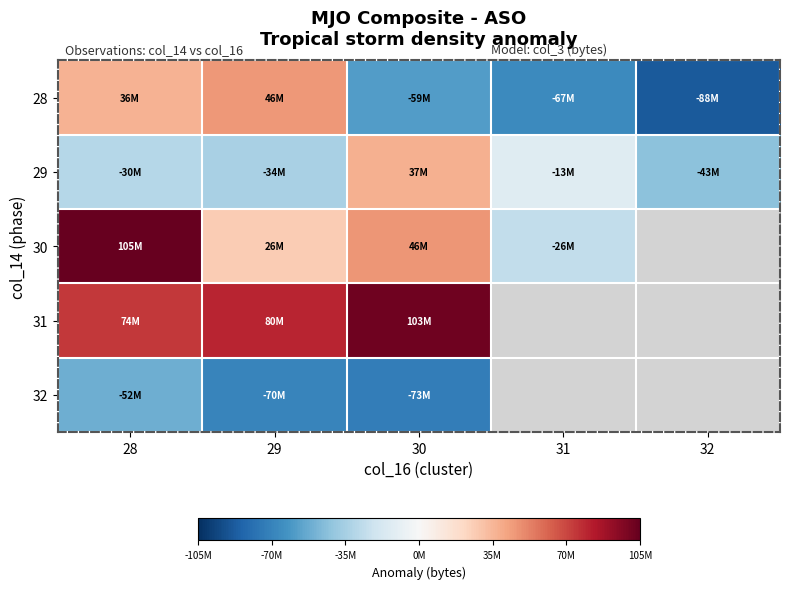

List the labels in order of 32 value, largest first.

28, 29, 30, 31, 32